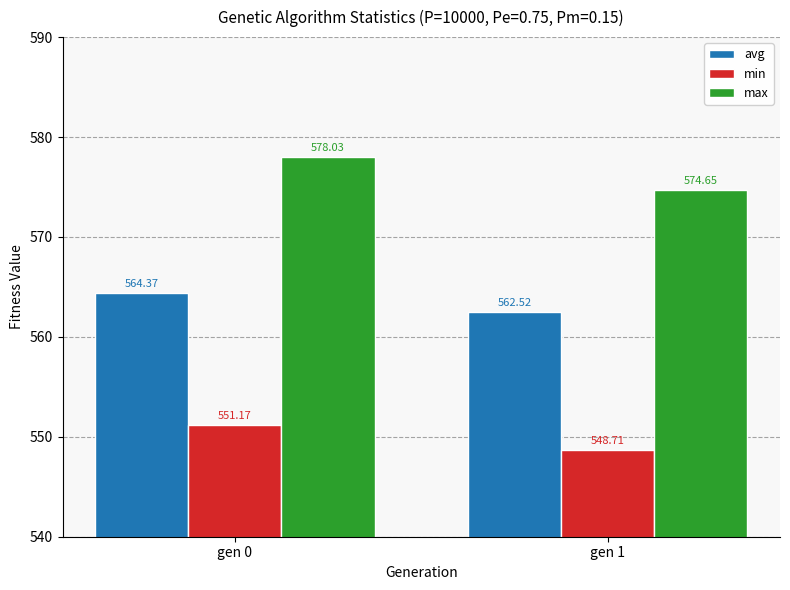

List the series in order of their overall mean, highest first.

max, avg, min